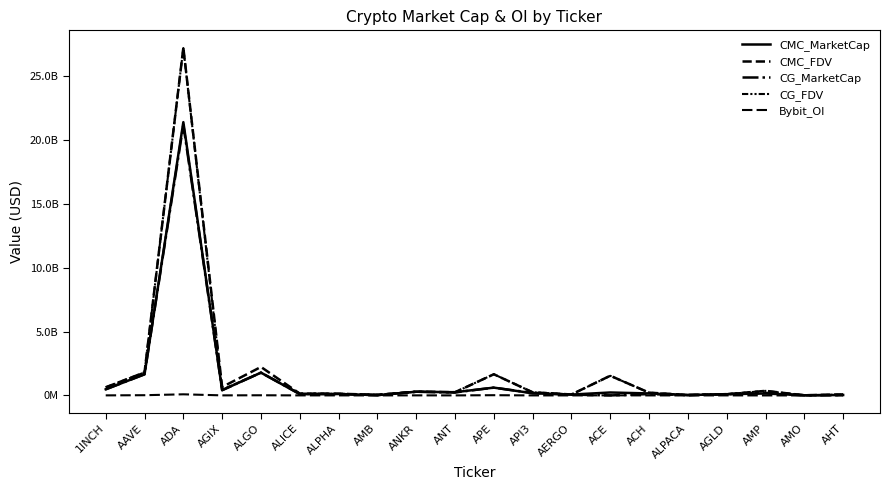

Does the chart display data point markers on the line(s)?

No